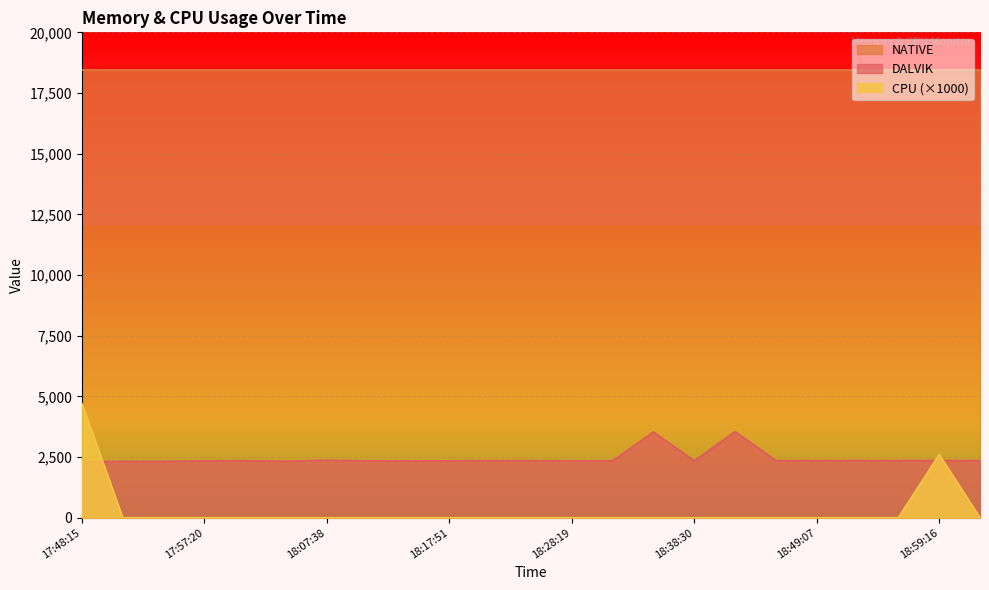

Where is the first local maximum for DALVIK?

17:51:02